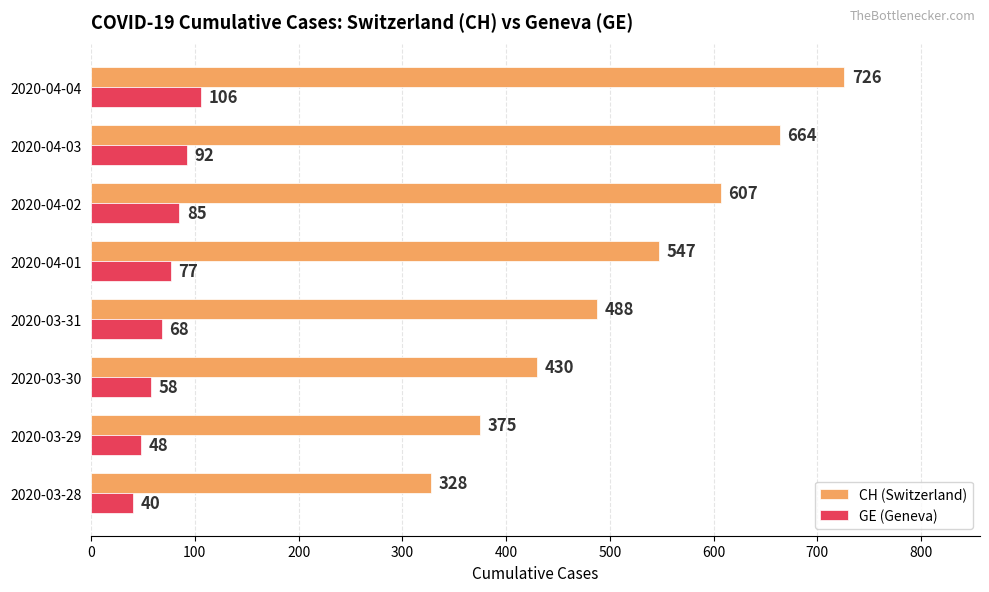

Which series has the largest range (max minus min)?

CH (Switzerland)